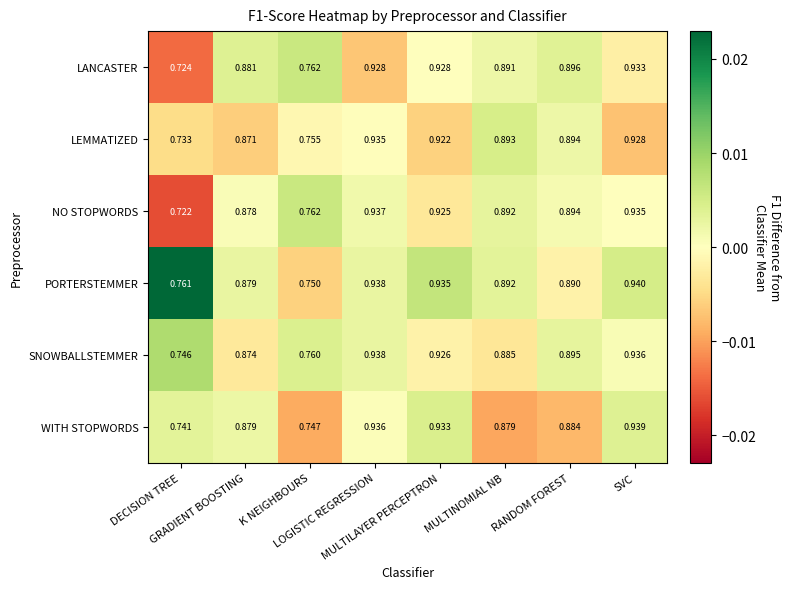

At DECISION TREE, list the series in order from largest to smallest.

PORTERSTEMMER, SNOWBALLSTEMMER, WITH STOPWORDS, LEMMATIZED, LANCASTER, NO STOPWORDS